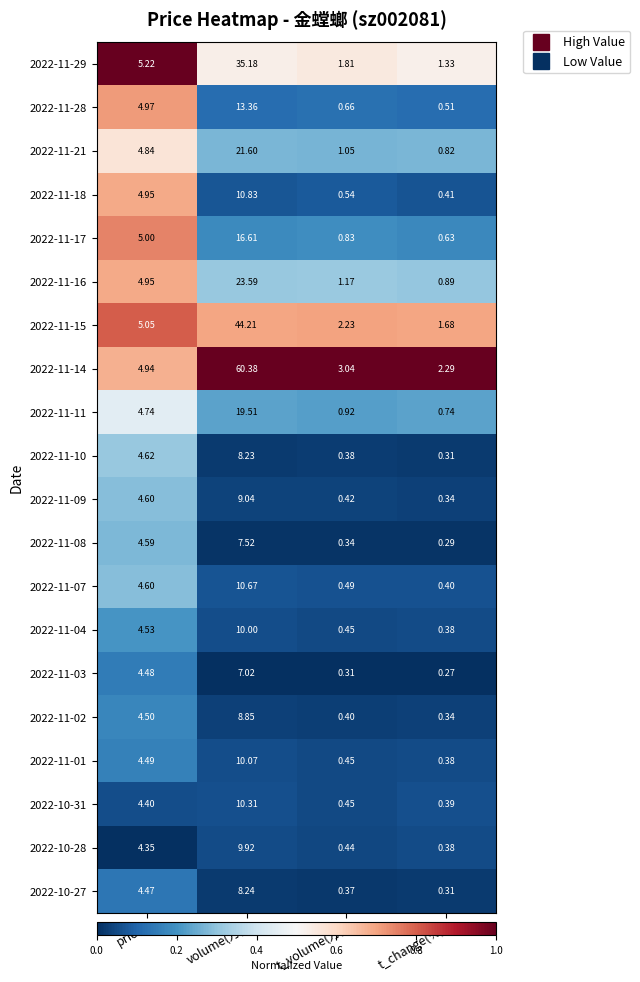

List the series in order of their peak value, highest first.

2022-11-14, 2022-11-15, 2022-11-29, 2022-11-16, 2022-11-21, 2022-11-11, 2022-11-17, 2022-11-28, 2022-11-18, 2022-11-07, 2022-10-31, 2022-11-01, 2022-11-04, 2022-10-28, 2022-11-09, 2022-11-02, 2022-10-27, 2022-11-10, 2022-11-08, 2022-11-03